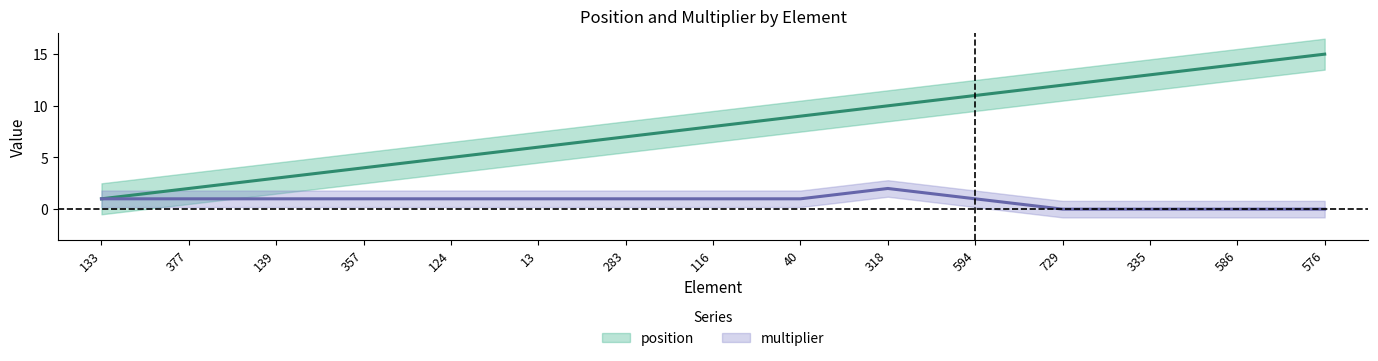

What position from the left is 335?

13